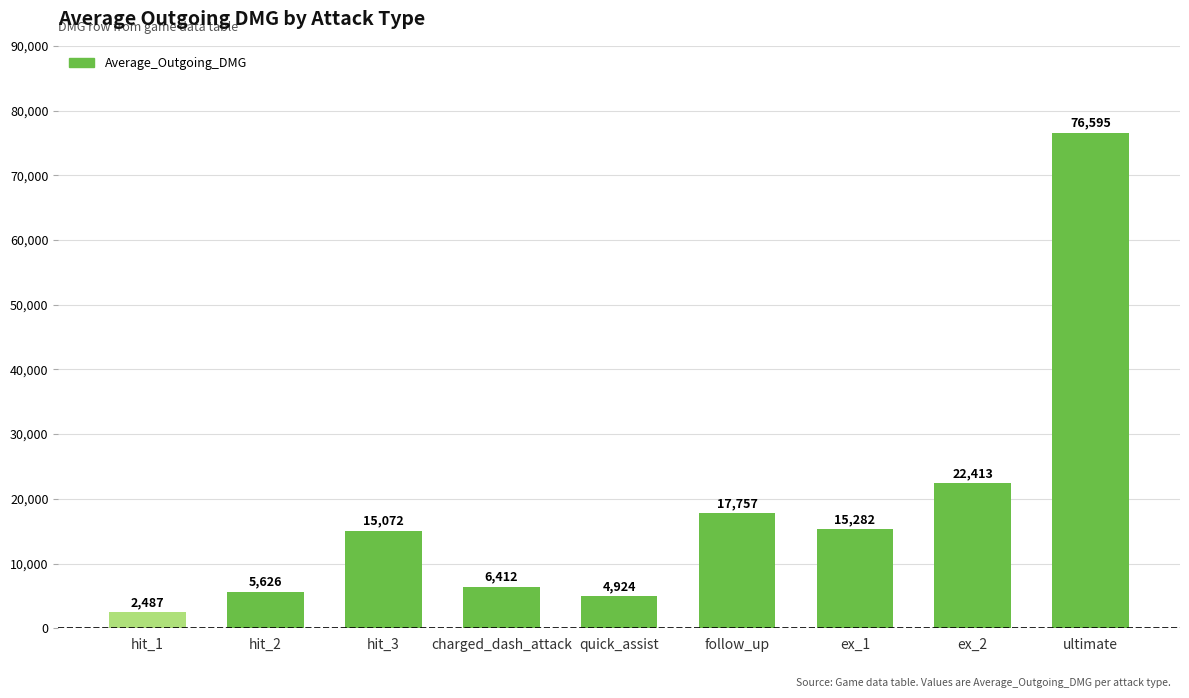

What position from the right is ex_1?

3